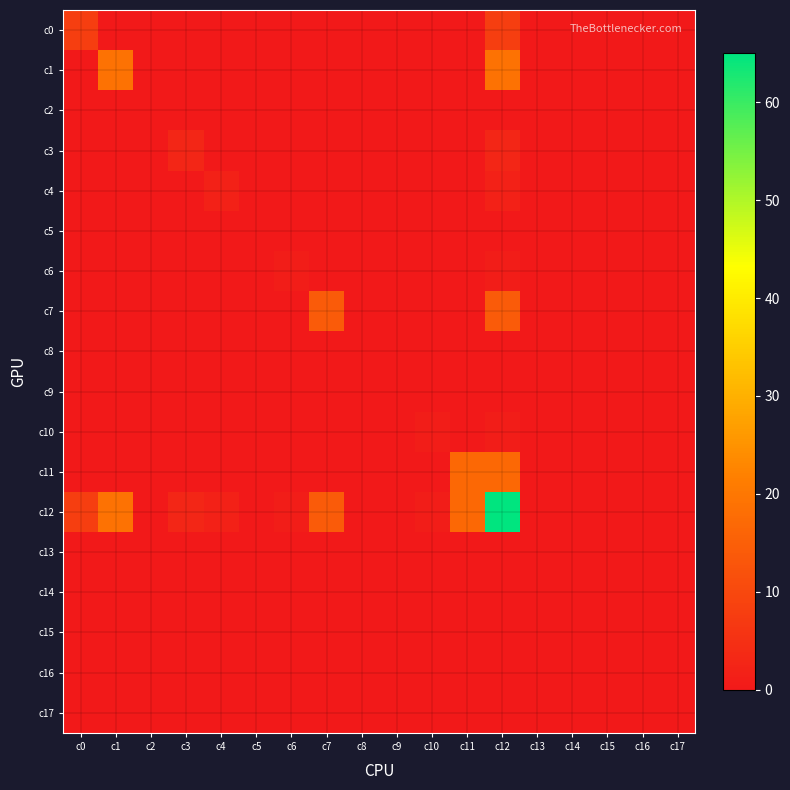

At how many categories does at least one series exceed 58?

1